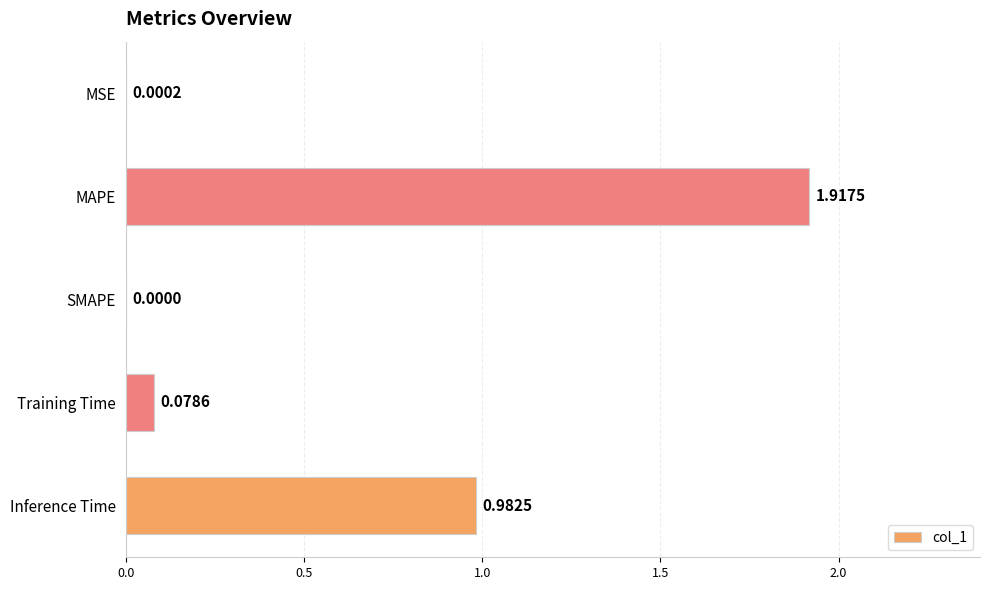

Which has a higher value, Training Time or Inference Time?

Inference Time